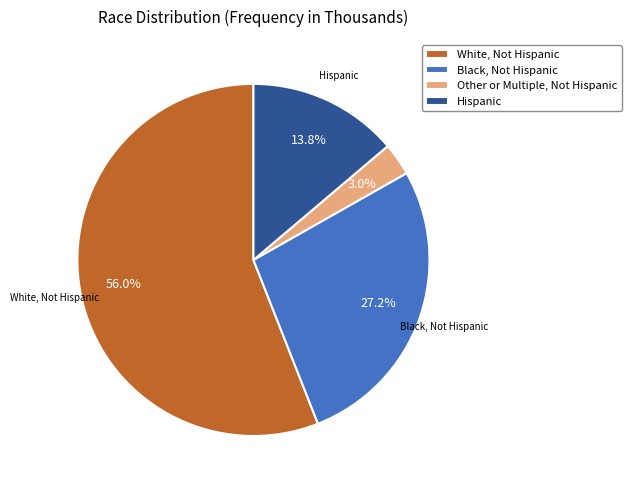

To the nearest percent, what percentage of the pie is Black, Not Hispanic?

27%